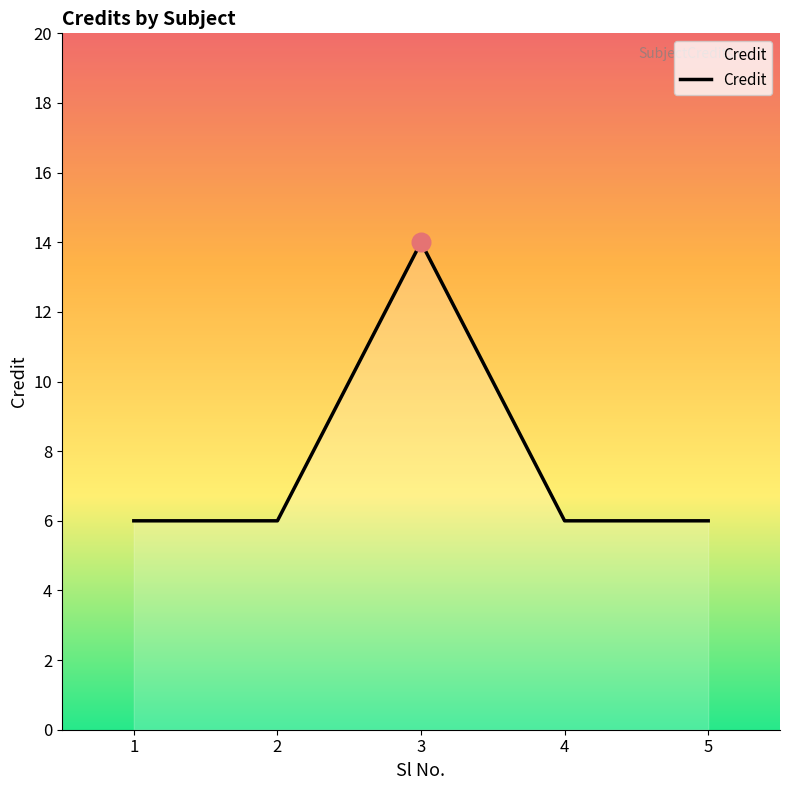

What is the ratio of the value at 2 to the value at 4?

1.0